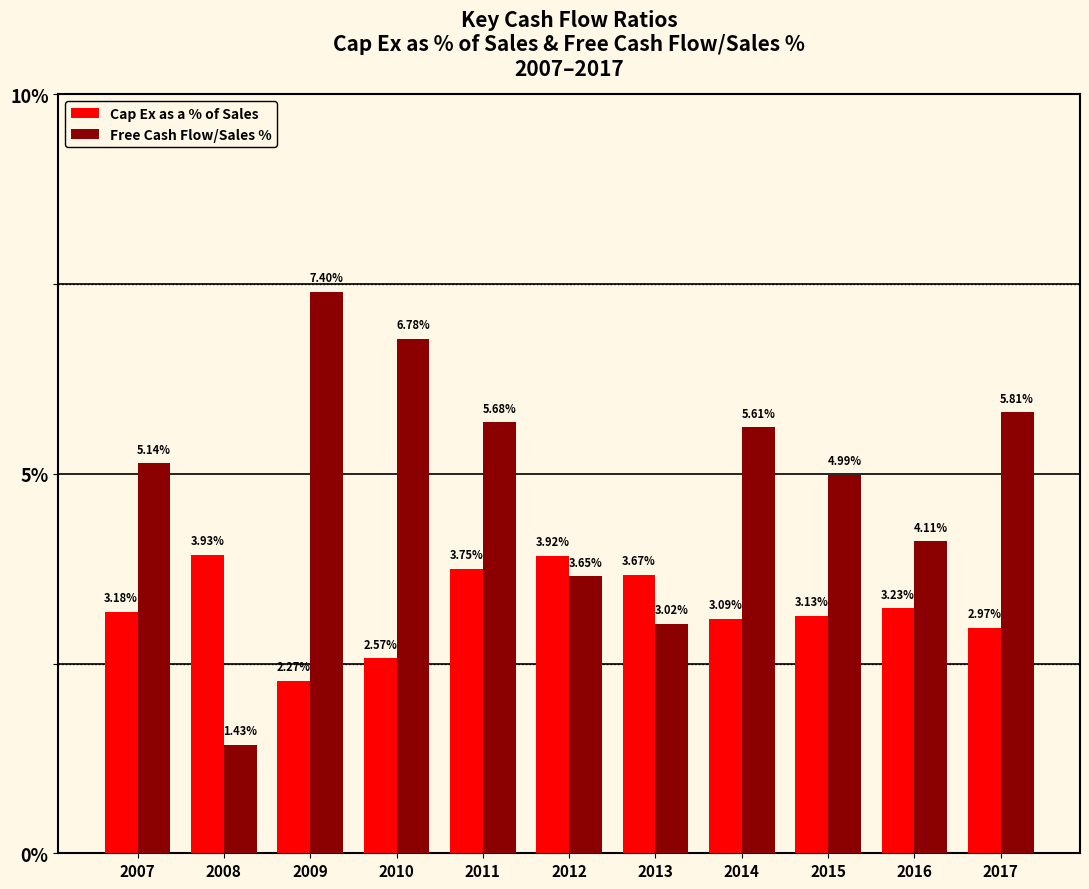

What are all the series names shown in the legend?

Cap Ex as a % of Sales, Free Cash Flow/Sales %